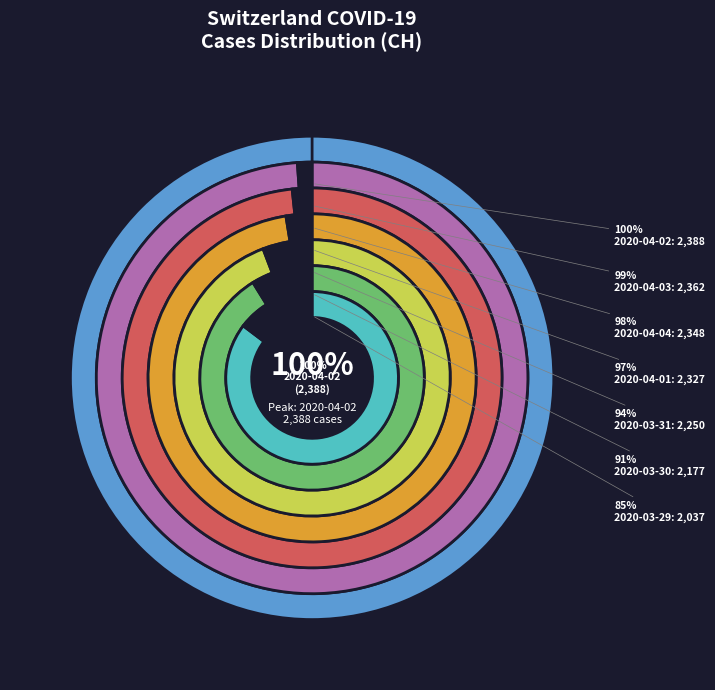

How many segments does this pie chart have?

7